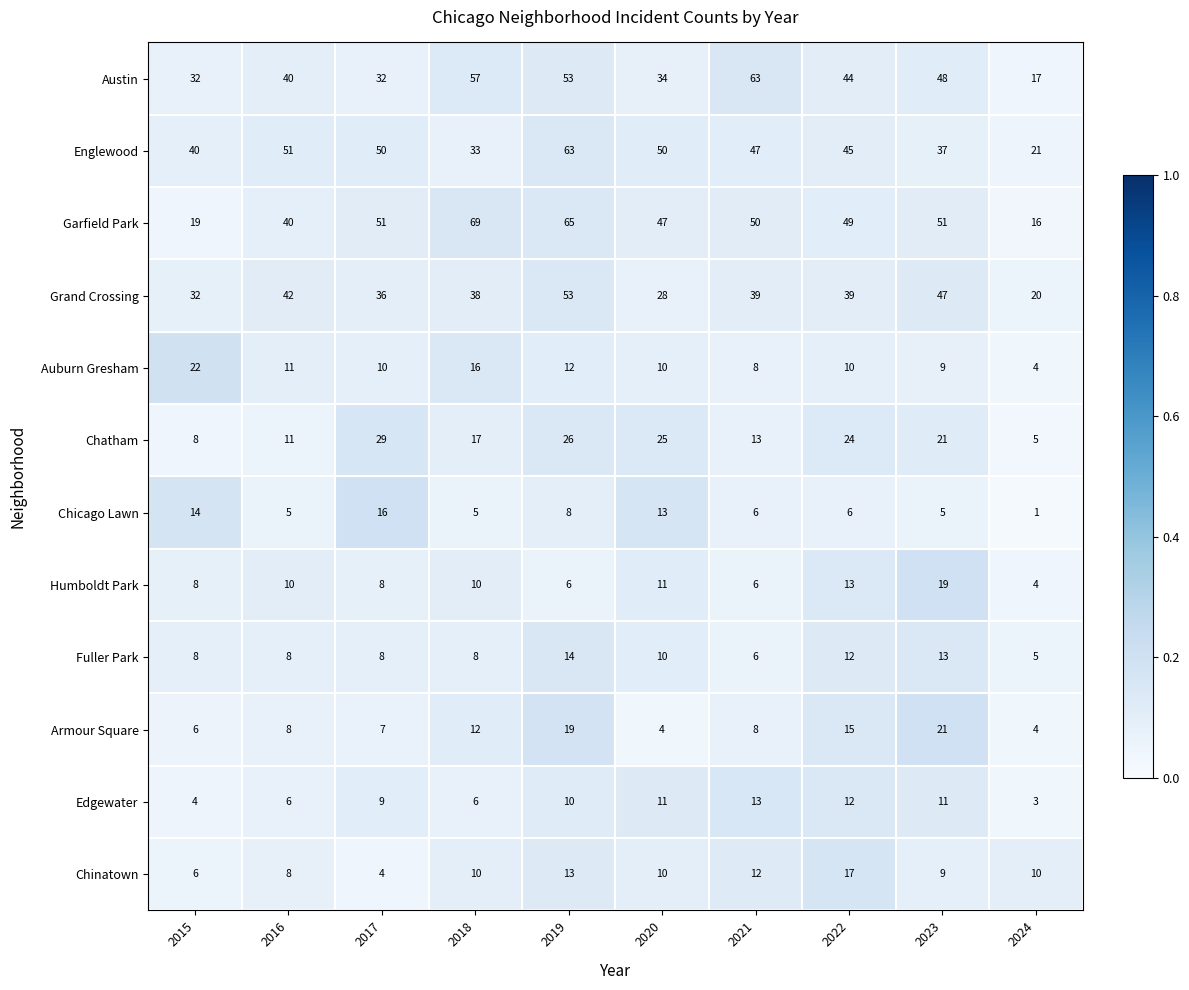

What is the difference between the highest and lowest values at 2017?

47